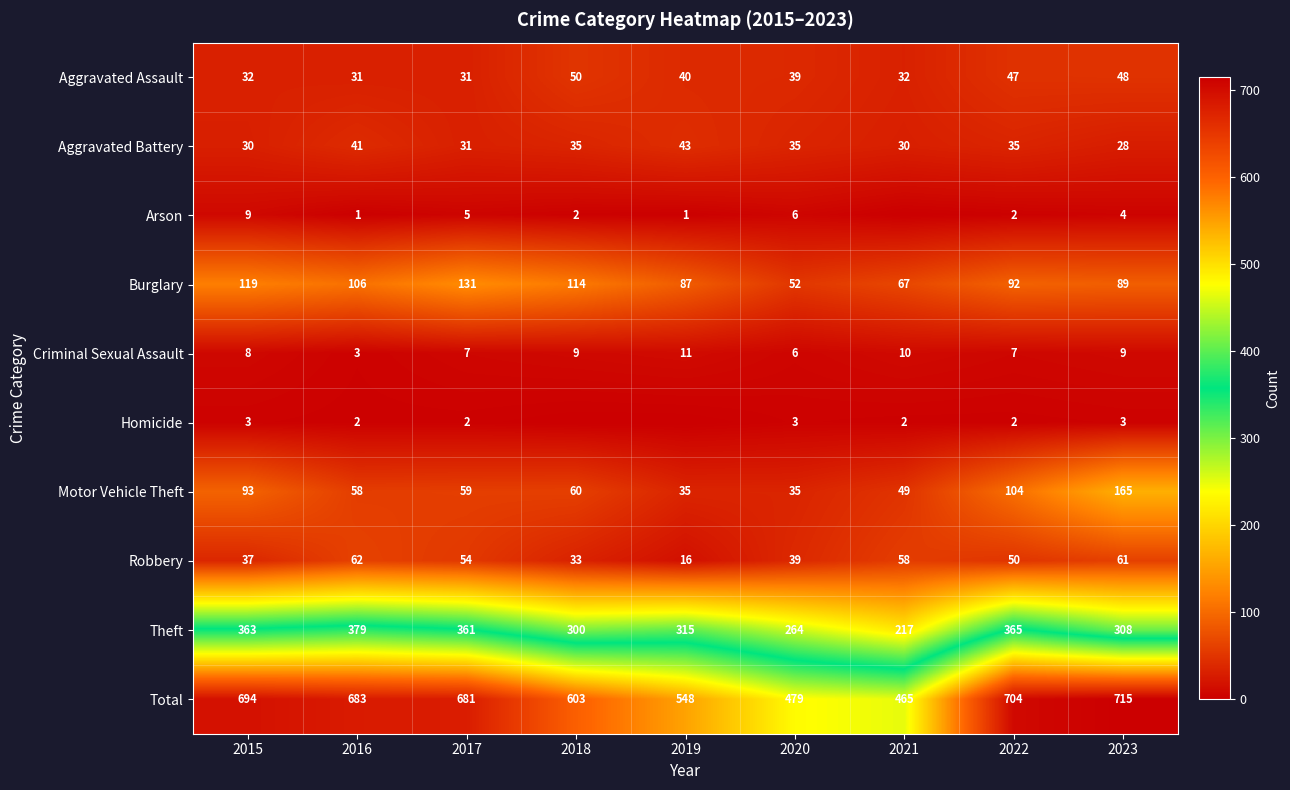

Which category has the lowest value across all series?

2021